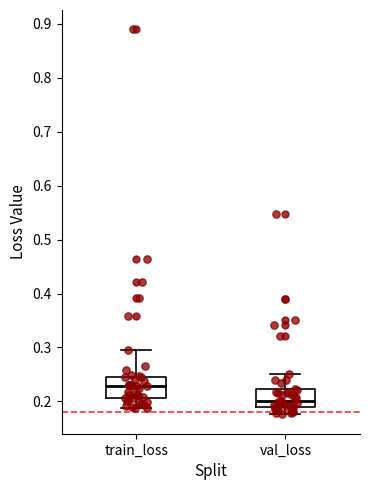

Reading left to right, read every box against the y-axis: the position of its median line, the range the box covers, and the ends of its whiskers. The values are not printed on the chart, so give them approximately, as read against the axis.

train_loss: median 0.23, box 0.21 to 0.25, whiskers 0.19 to 0.30
val_loss: median 0.20, box 0.19 to 0.22, whiskers 0.18 to 0.25